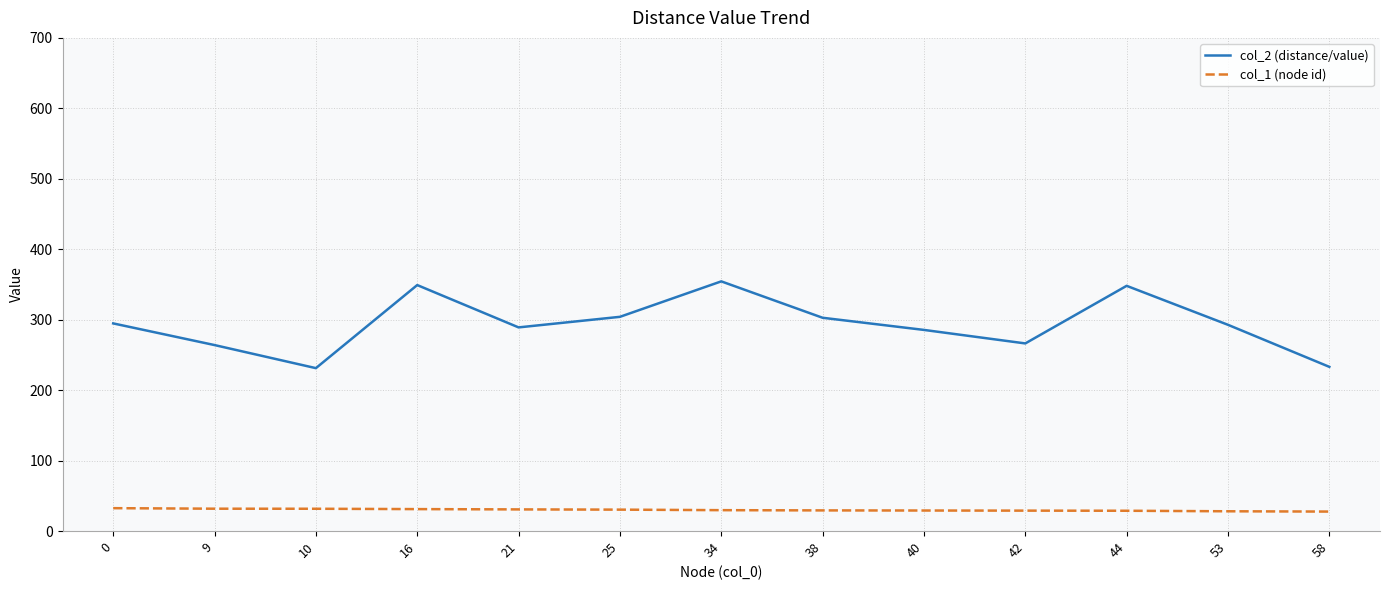

List the series in order of their overall mean, lowest first.

col_1 (node id), col_2 (distance/value)